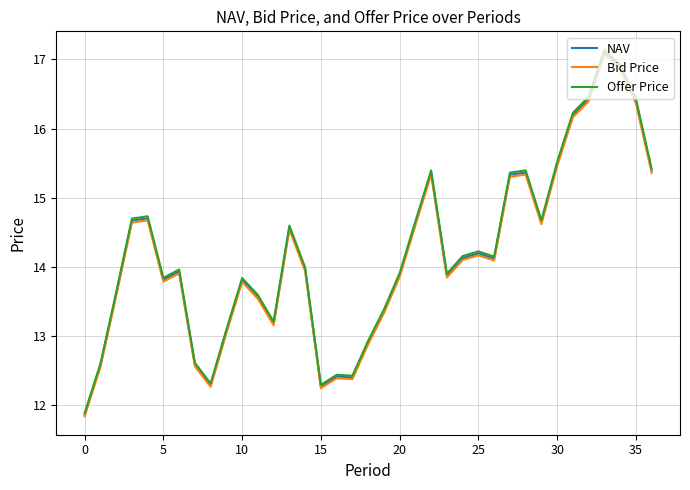

What is the minimum value for Offer Price?

11.9